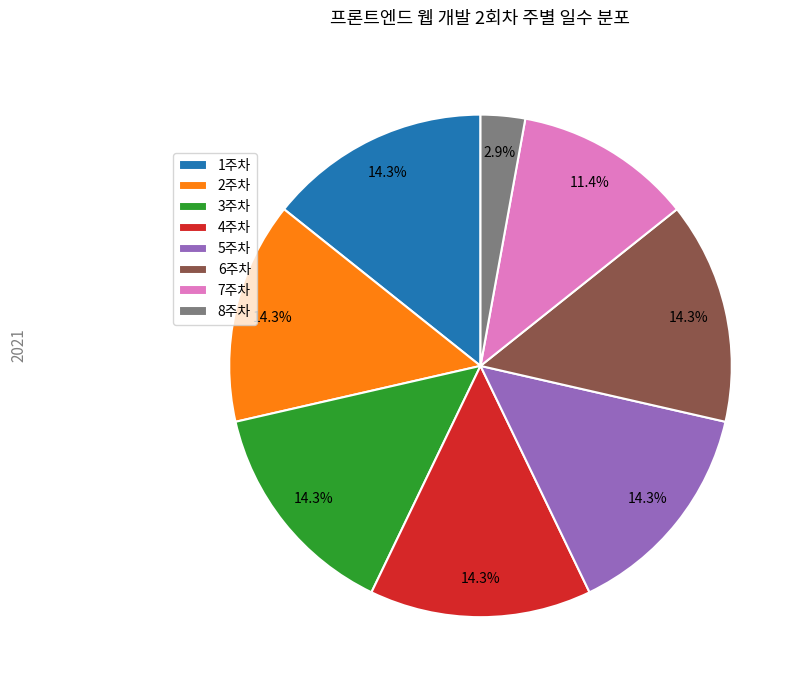

How many segments does this pie chart have?

8